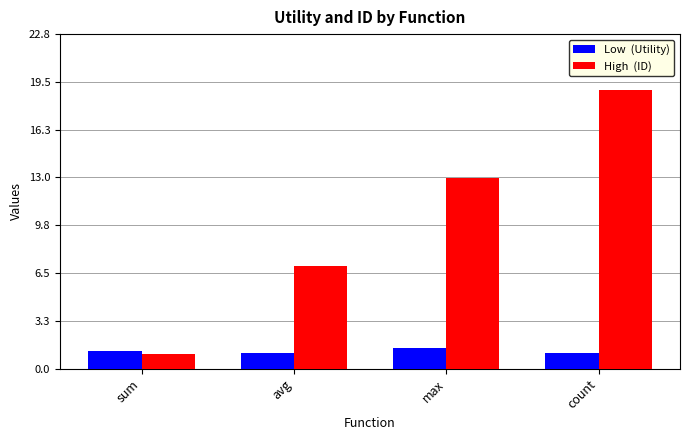

What is the maximum value shown in the chart?

19.0